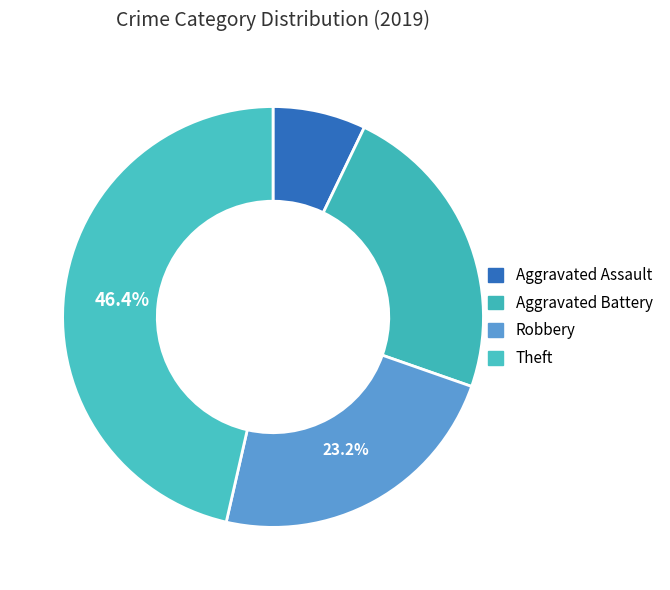

What percentage is the Aggravated Battery slice, to the nearest percent?

23%